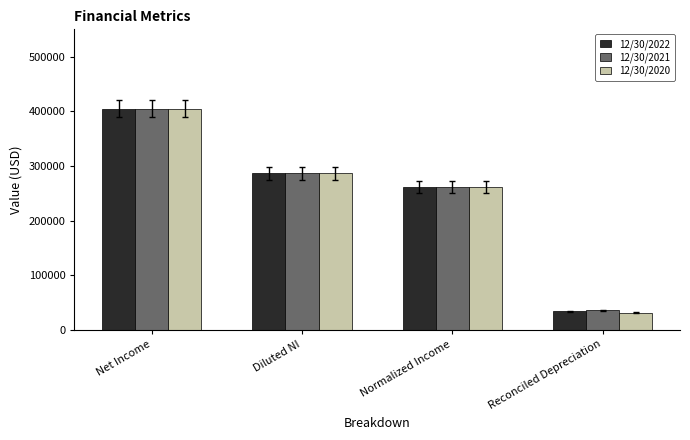

At which category is the sum across all series the highest?

Net Income